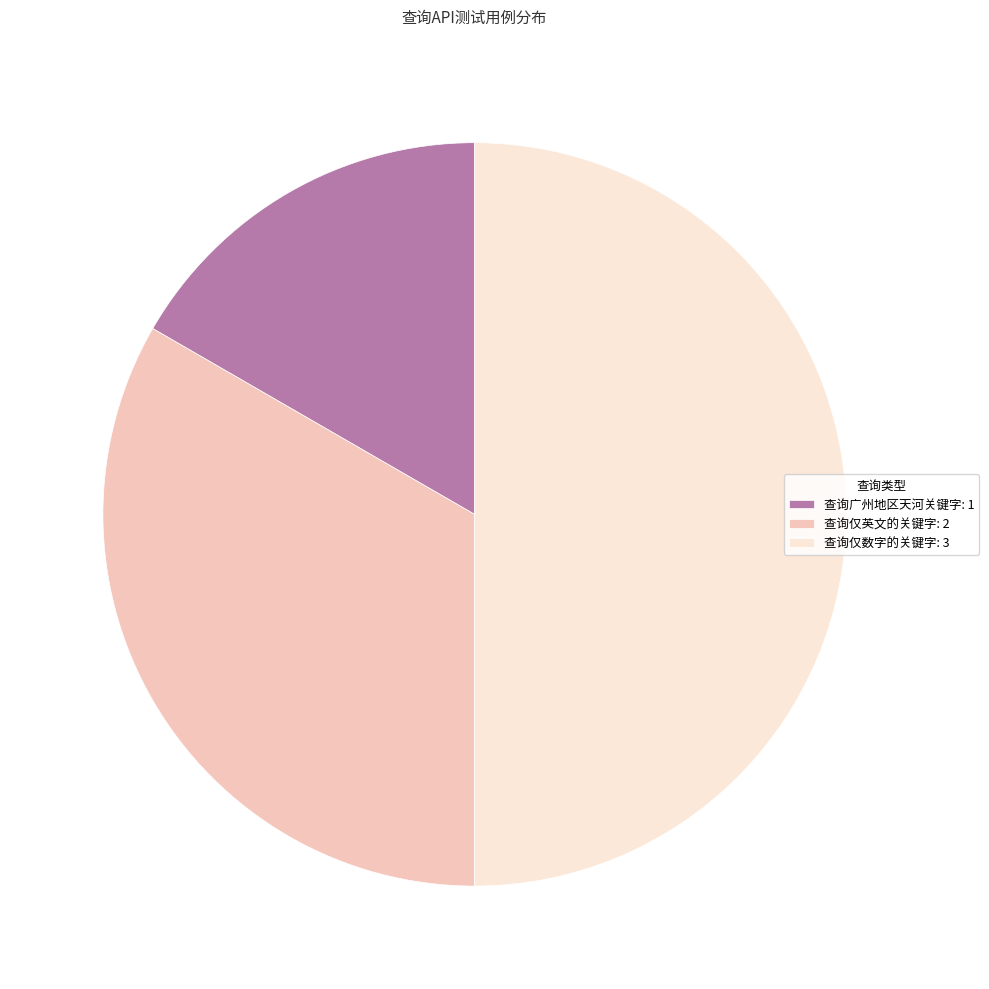

Is 查询广州地区天河关键字: 1 the majority of the pie?

No